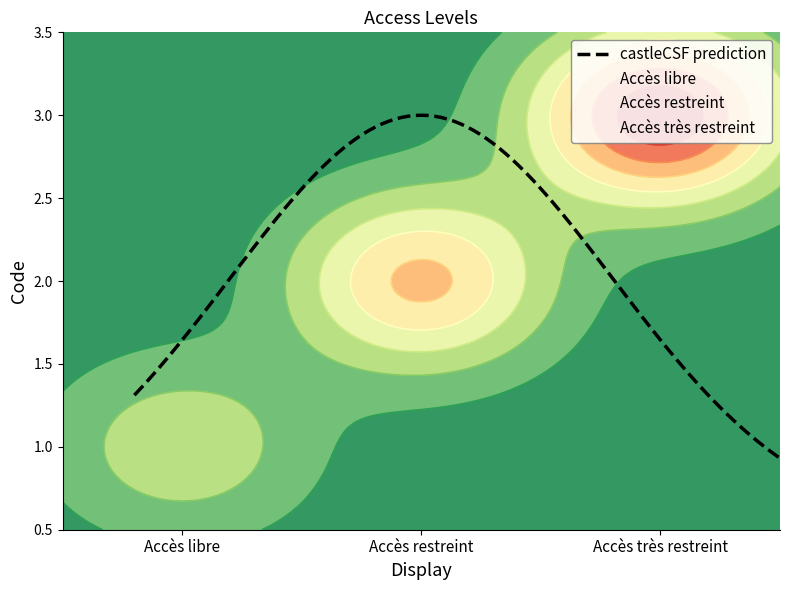

How many values are between 1 and 3?

3